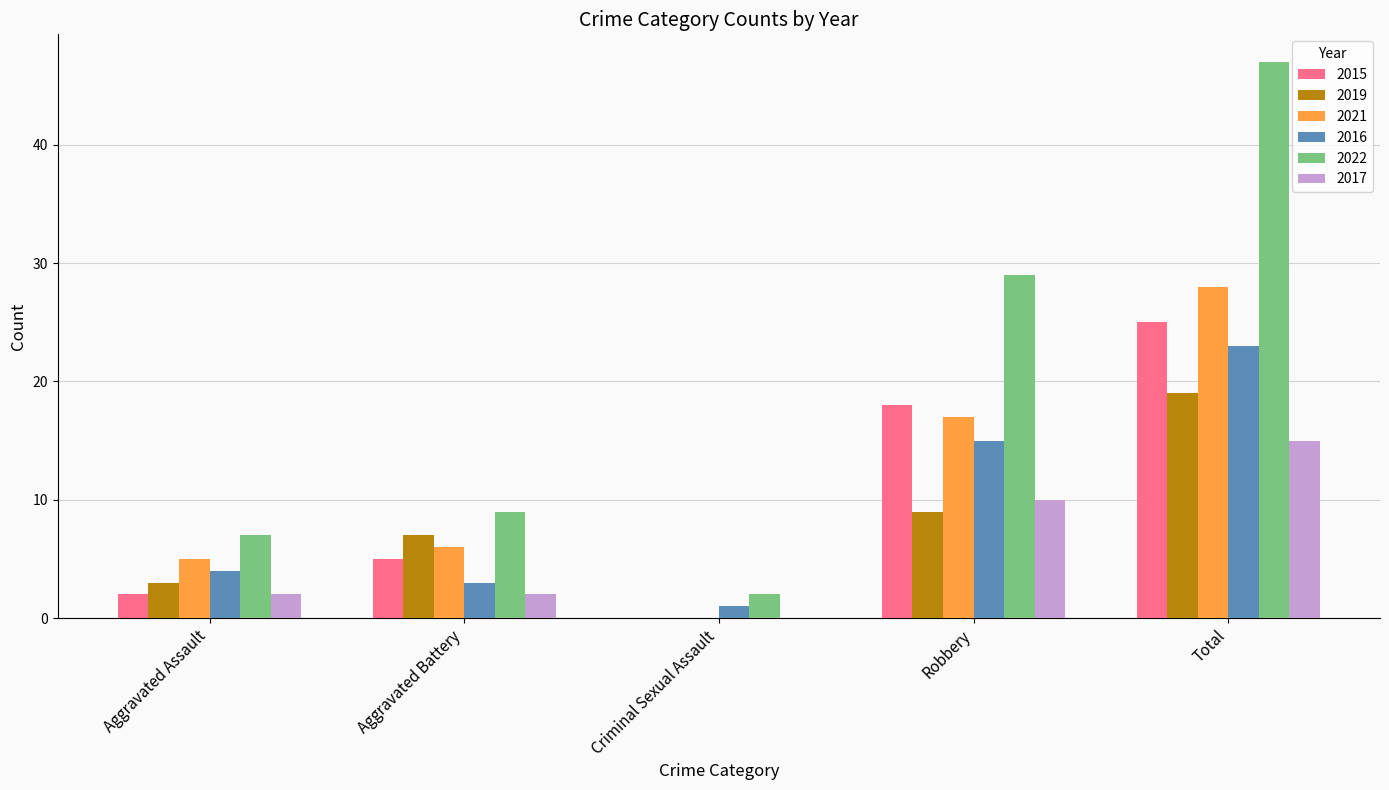

Which category has the highest value across all series?

Total